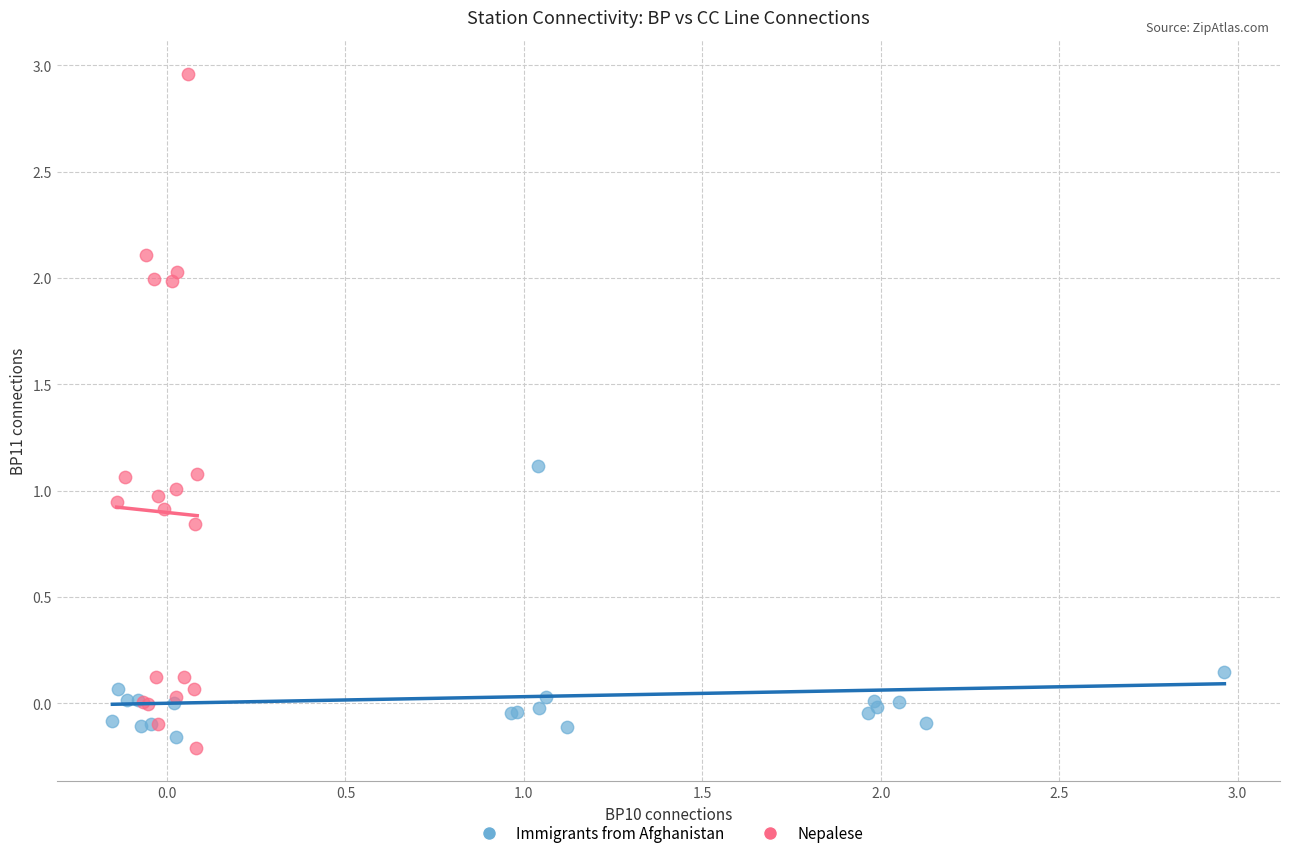

Which series contains the lowest Y value?

Nepalese